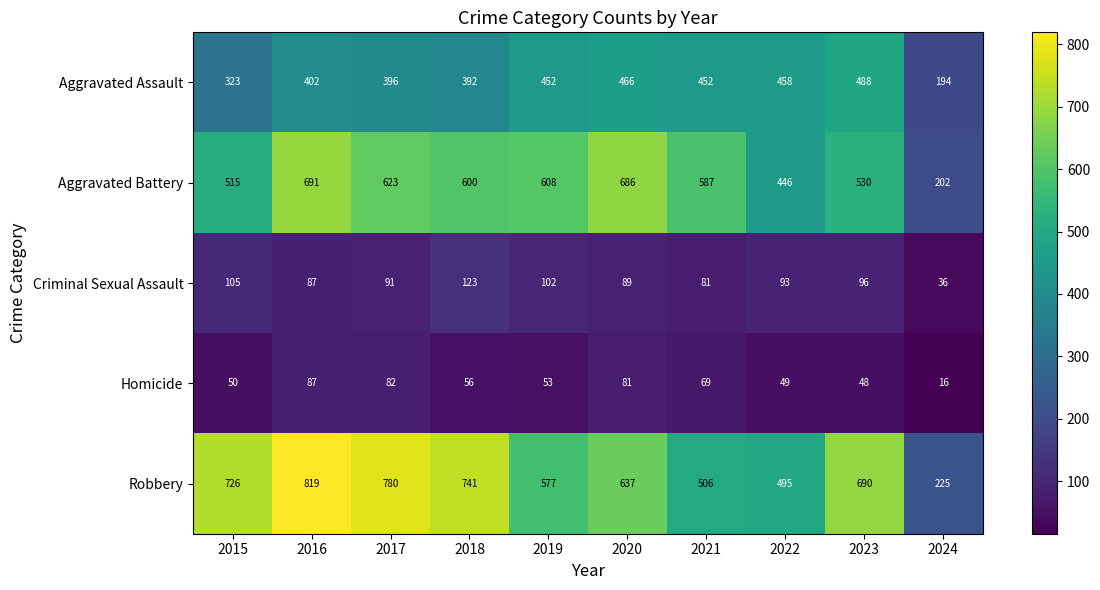

Is it true that Robbery equals 1109 at 2017?

False